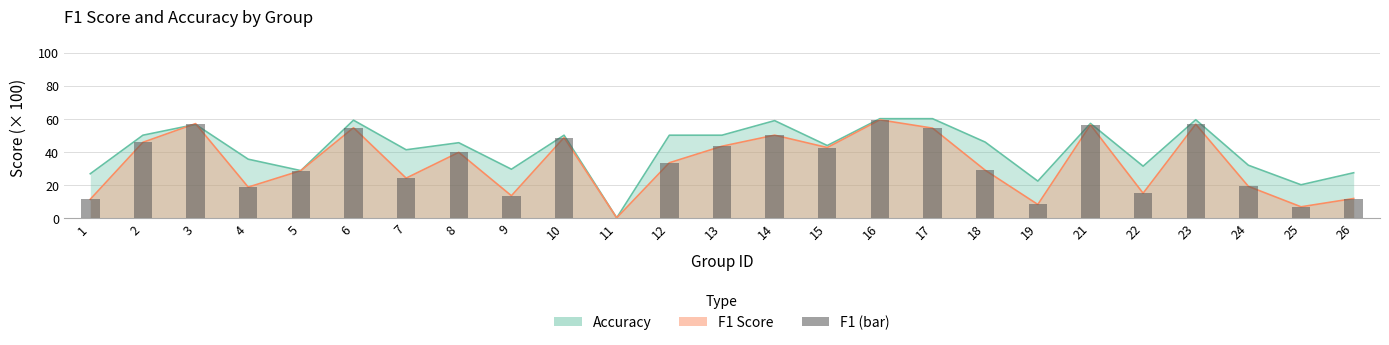

What is the change in value from 13 to 15?

-0.8